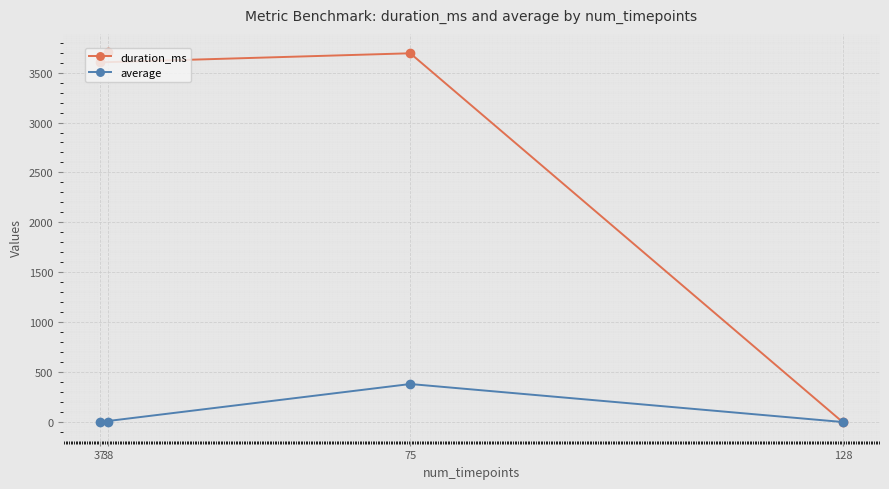

Between which two adjacent categories do duration_ms and average first intersect?

128 and 75